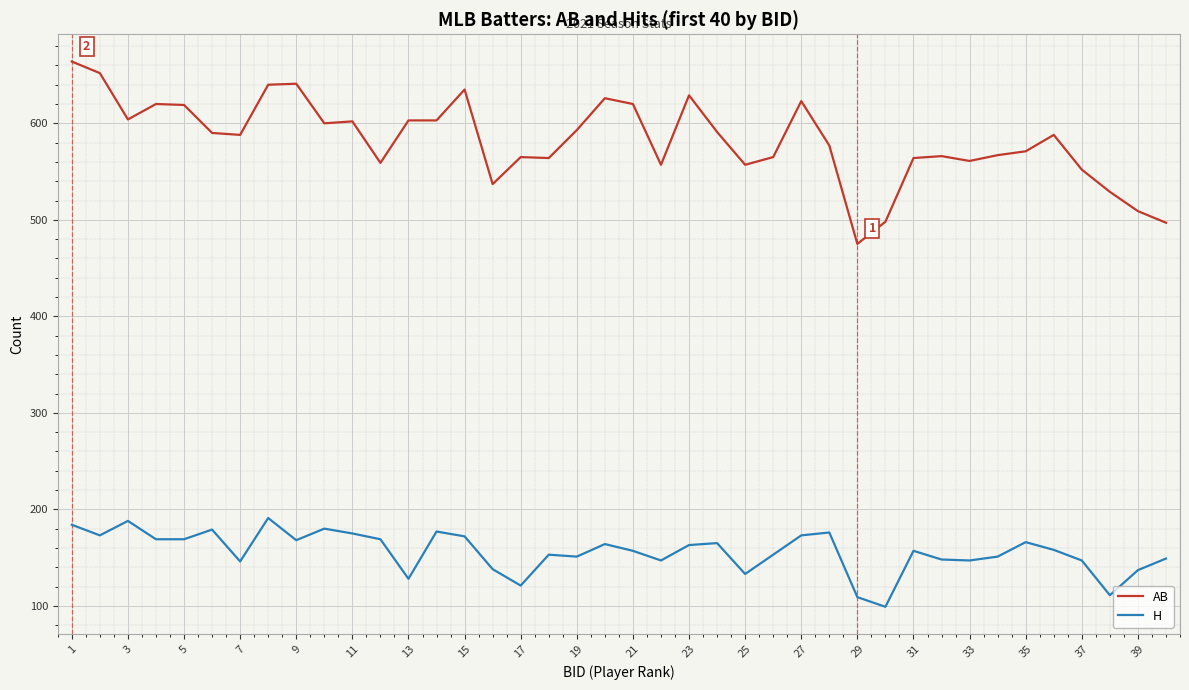

Does the chart display data point markers on the line(s)?

No